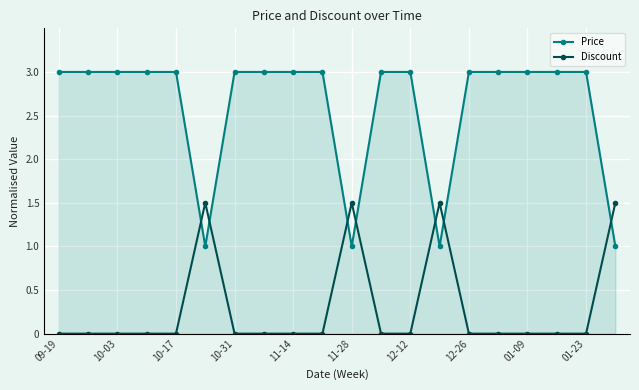

Rank the series by their maximum value, from lowest to highest.

Discount, Price